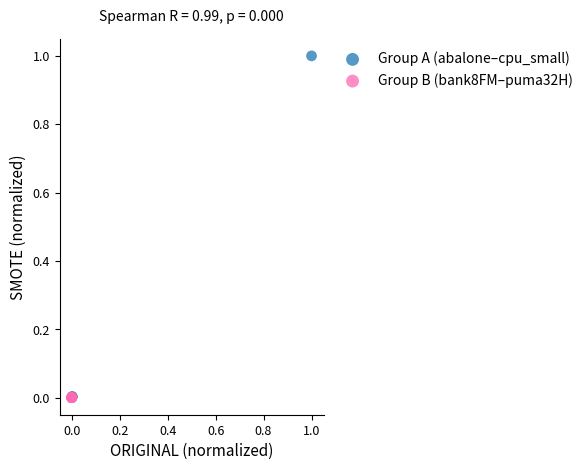

Which series has the widest spread of Y values?

Group A (abalone–cpu_small)